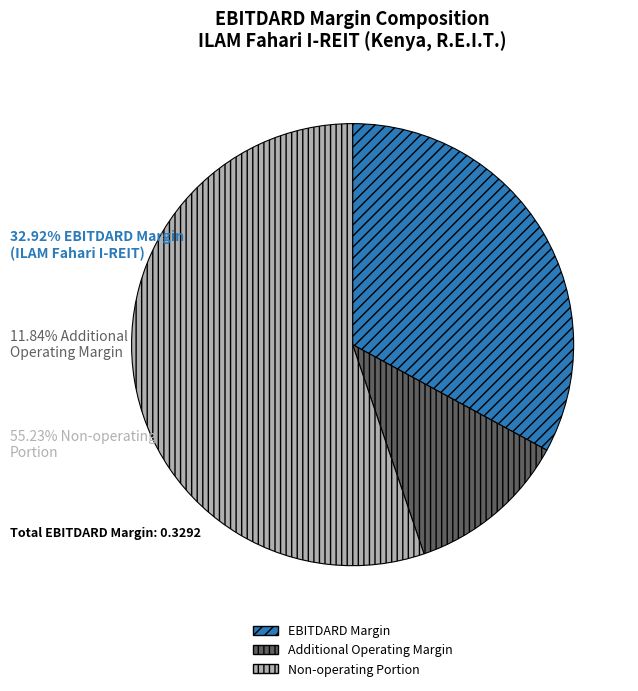

Is there any slice that represents more than half of the pie?

Yes